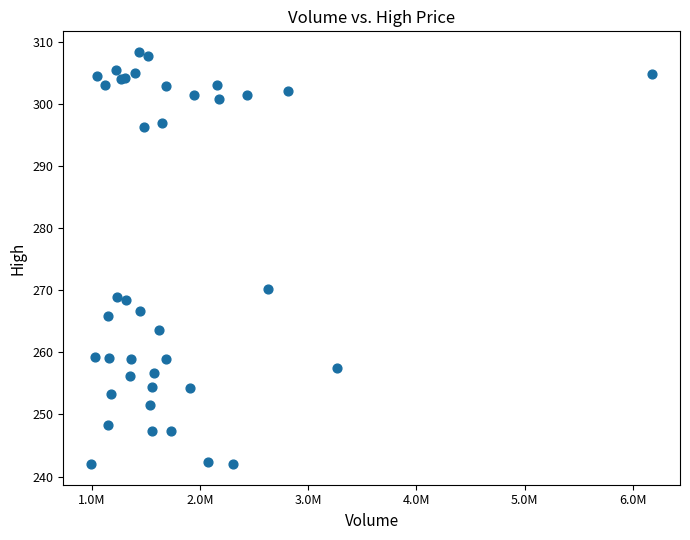

What Y value in the scatter plot is closest to 275?

270.2